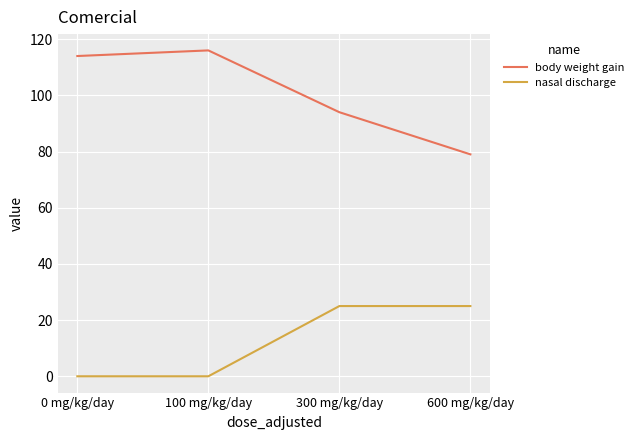

How many values in the nasal discharge series are below 25?

2